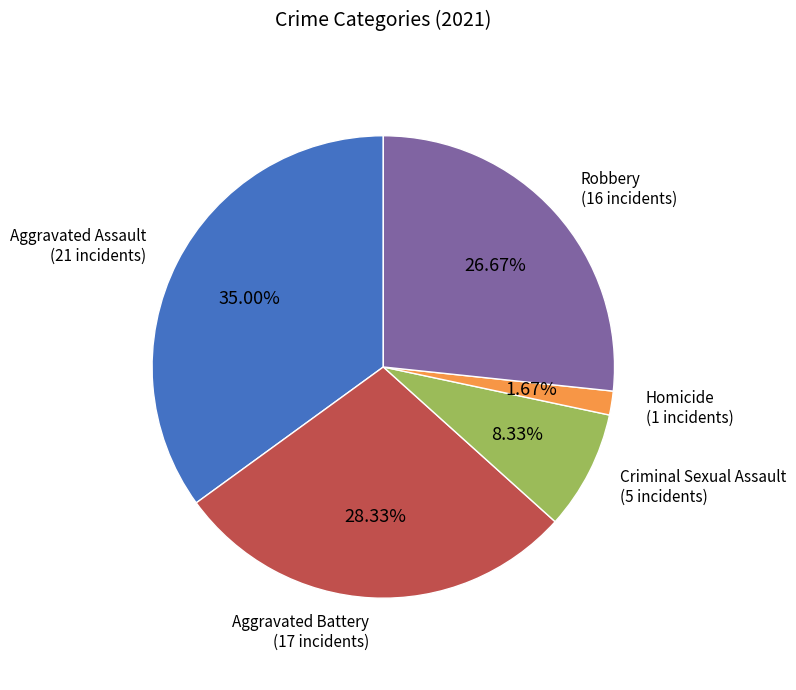

Is there a majority slice in this chart?

No